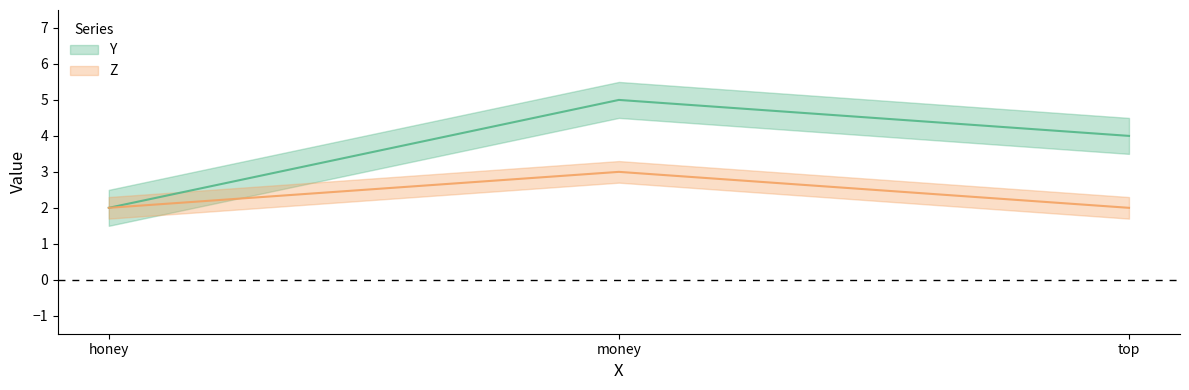

At which category does the chart reach its minimum across all series?

honey